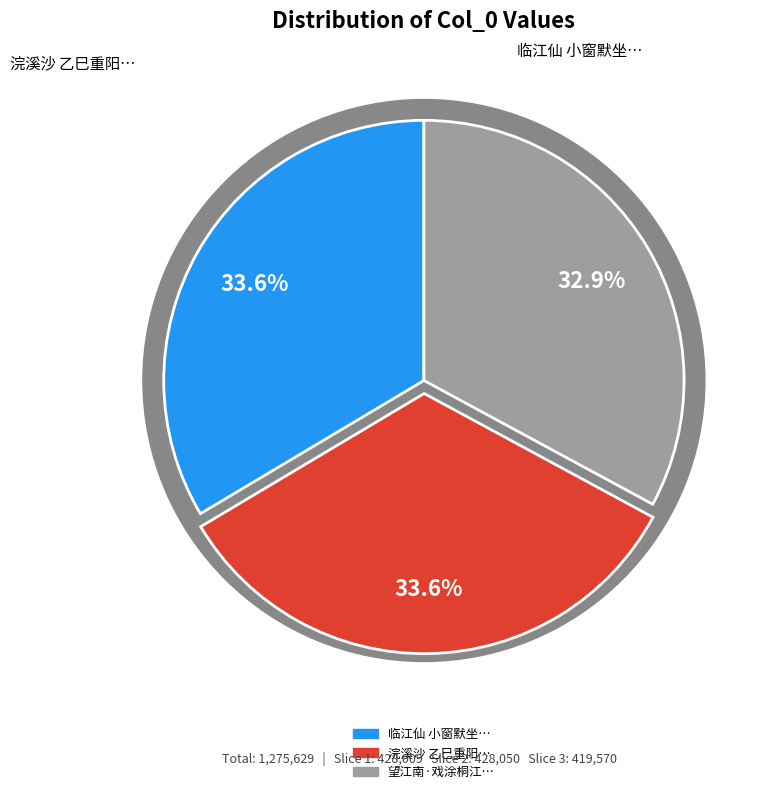

What percentage do 望江南·戏涂桐江小景，缀以俚句 and 临江仙 小窗默坐，戏涂天都峰小幅寄胡伯翔老画师 together represent?

66.4%